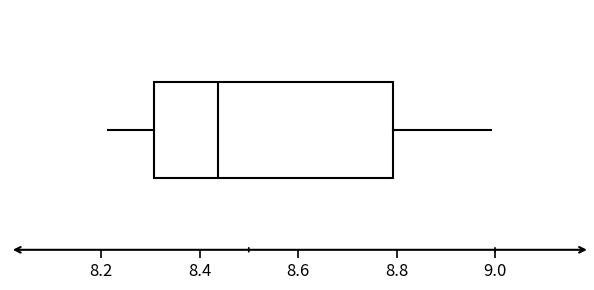

Transcribe this box plot: give where the median line is, the range the box spans, and where the two whiskers end, as read against the x-axis. The values are not printed on the chart, so give them approximately, as read against the axis.

median 8.44, box 8.30 to 8.80, whiskers 8.22 to 9.00